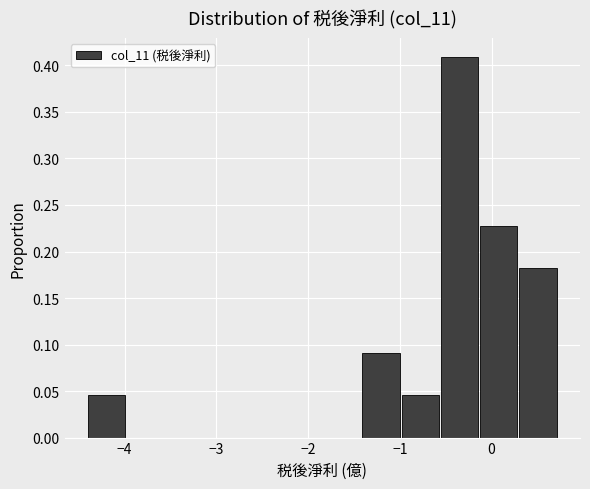

Reading left to right, list every bar in this chart as the range it spans on the x-axis followed by its height. Neither the bar edges nor the heights are printed on the chart, so give them approximately, as read against the axes.

-4.4 to -4.0: 0.045
-4.0 to -3.5: 0
-3.5 to -3.1: 0
-3.1 to -2.7: 0
-2.7 to -2.3: 0
-2.3 to -1.8: 0
-1.8 to -1.4: 0
-1.4 to -1.0: 0.090
-1.0 to -0.6: 0.045
-0.6 to -0.1: 0.410
-0.1 to 0.3: 0.225
0.3 to 0.7: 0.180